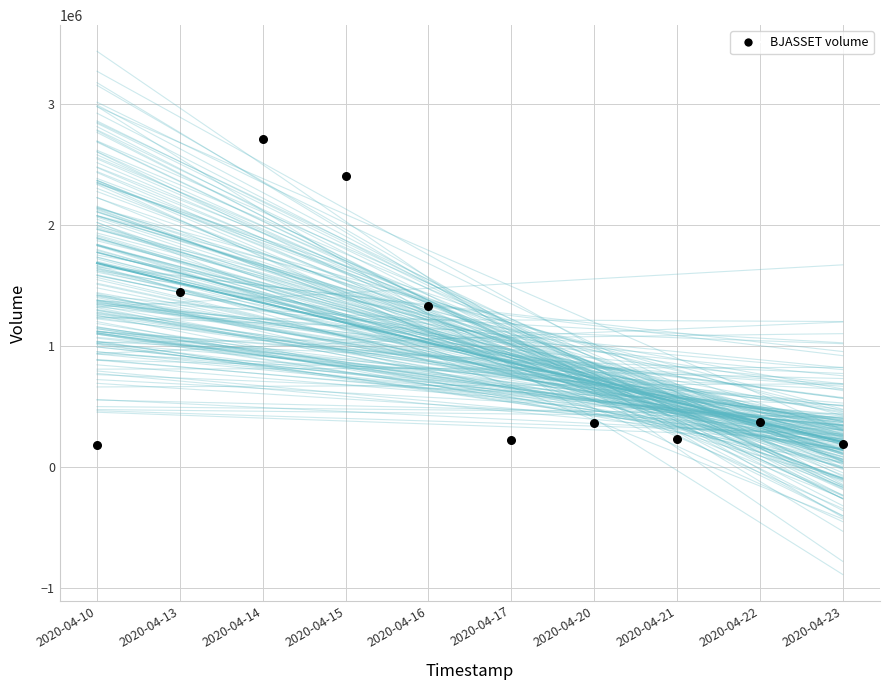

What is the average Y value?

945810